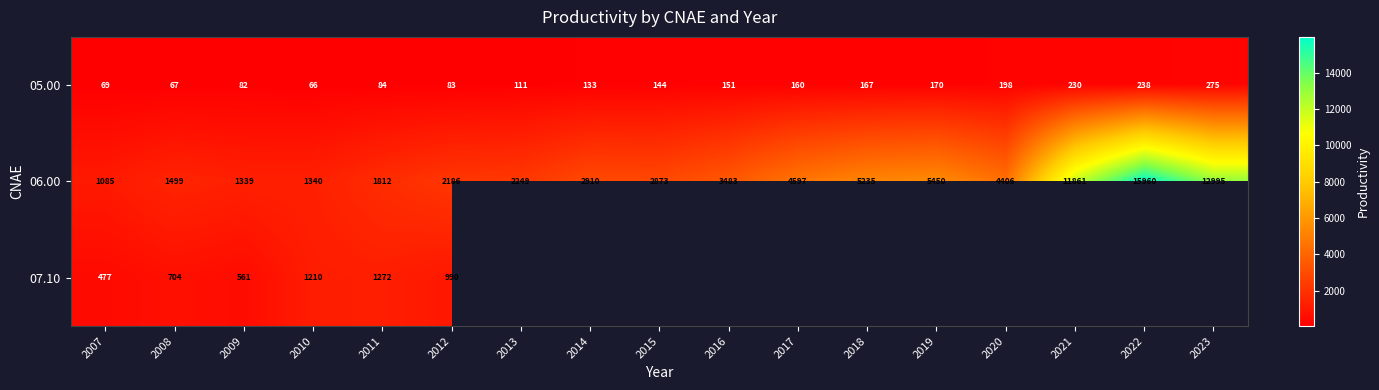

Which series has the widest spread of values?

06.00